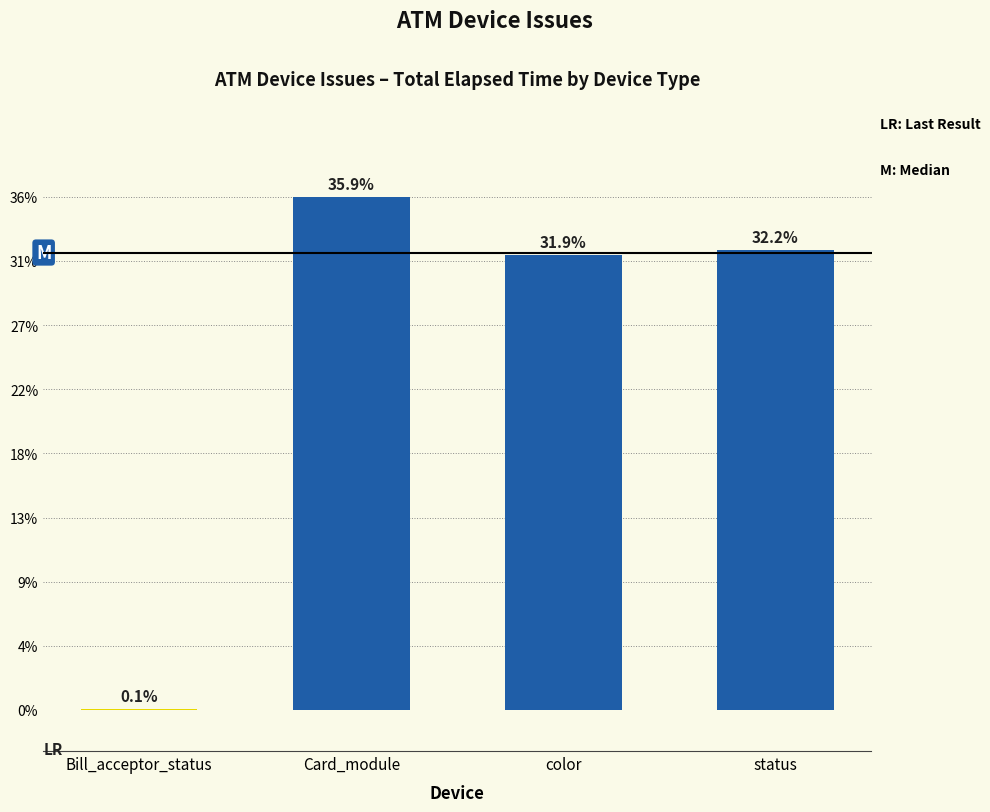

What is the ratio of the value at color to the value at status?

1.0